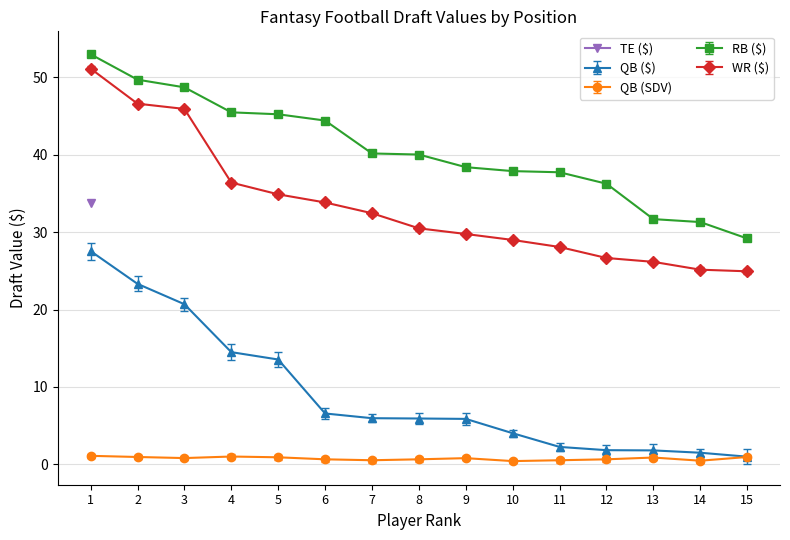

What is the value of the QB (SDV) point at the 14th from the left?

0.5